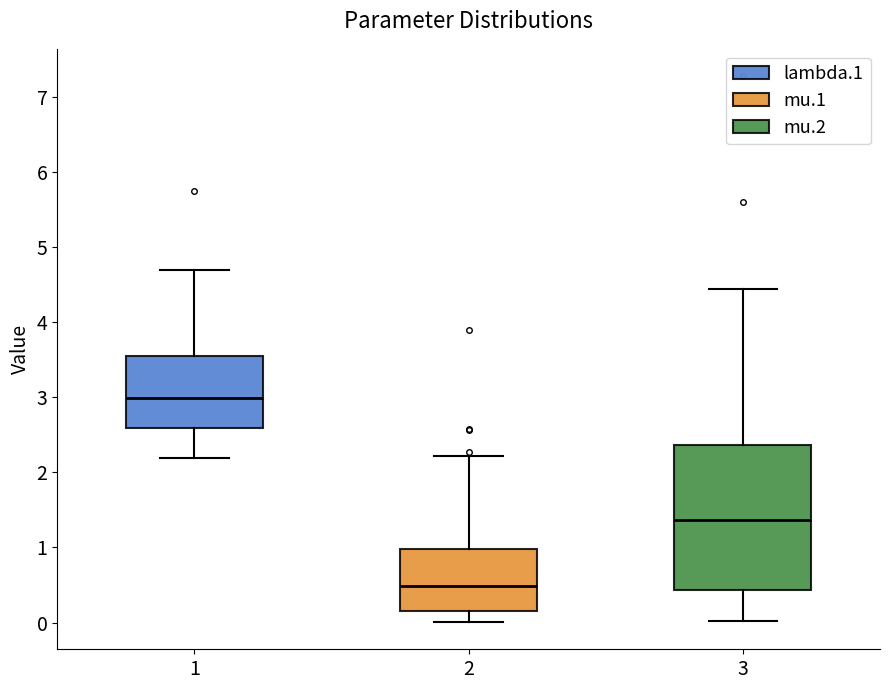

Where does the upper whisker of the box at x = 3 end on the y-axis? The values are not printed on the chart, so give them approximately, as read against the axis.

4.4